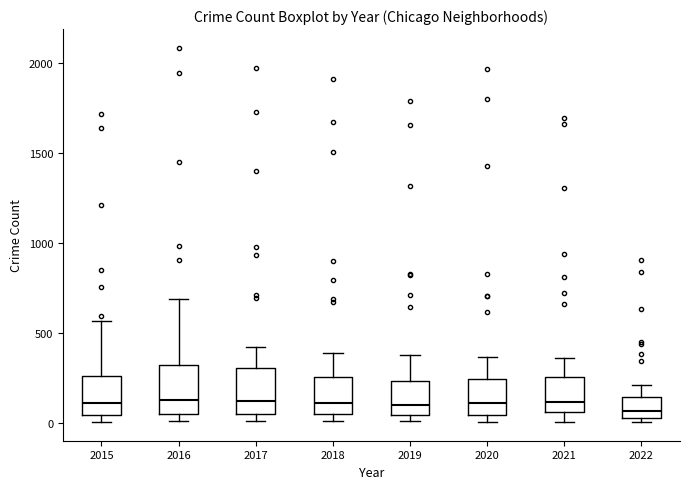

Reading left to right, read every box against the y-axis: the position of its median line, the range the box covers, and the ends of its whiskers. The values are not printed on the chart, so give them approximately, as read against the axis.

2015: median 100, box 50 to 250, whiskers 0 to 550
2016: median 150, box 50 to 300, whiskers 0 to 700
2017: median 100, box 50 to 300, whiskers 0 to 400
2018: median 100, box 50 to 250, whiskers 0 to 400
2019: median 100, box 50 to 250, whiskers 0 to 400
2020: median 100, box 50 to 250, whiskers 0 to 350
2021: median 100, box 50 to 250, whiskers 0 to 350
2022: median 50 (just above the box's lower edge), box 50 to 150, whiskers 0 to 200